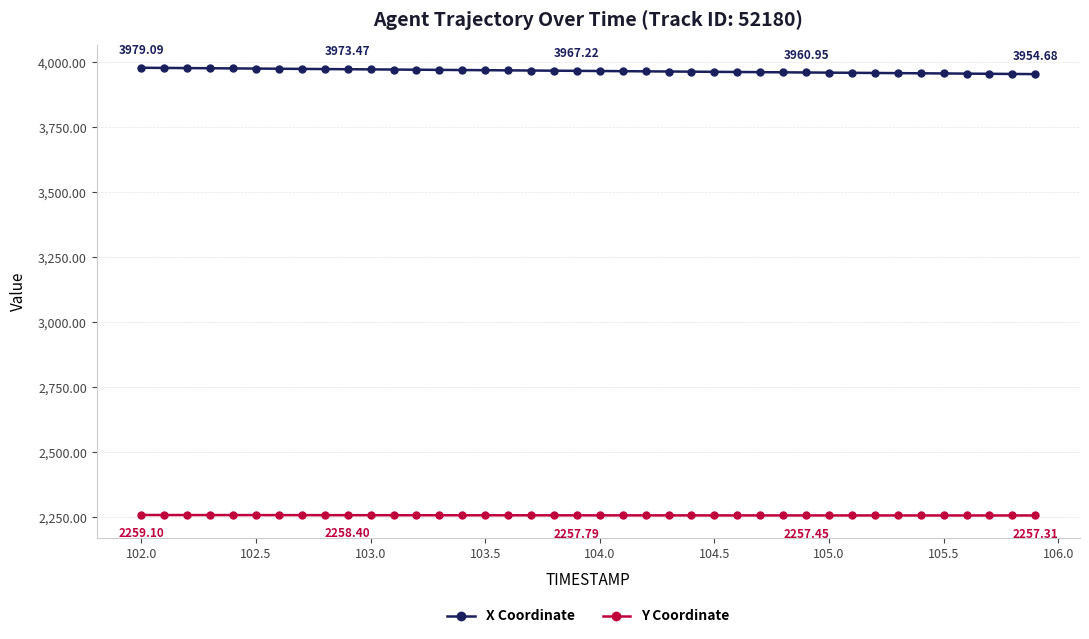

What is the sum of all X Coordinate values?

158675.9